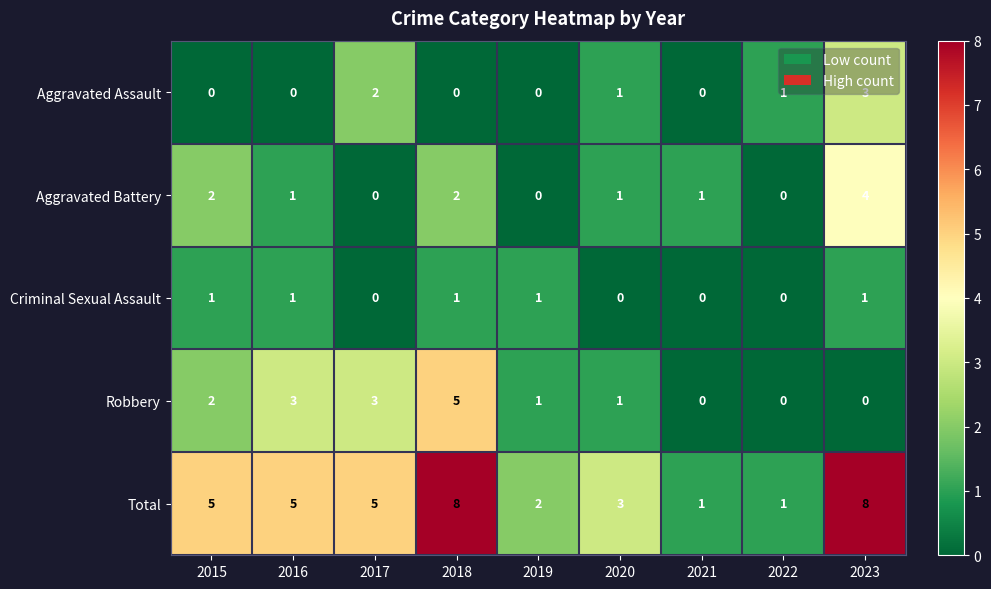

Which series changed the most between 2018 and 2020?

Total